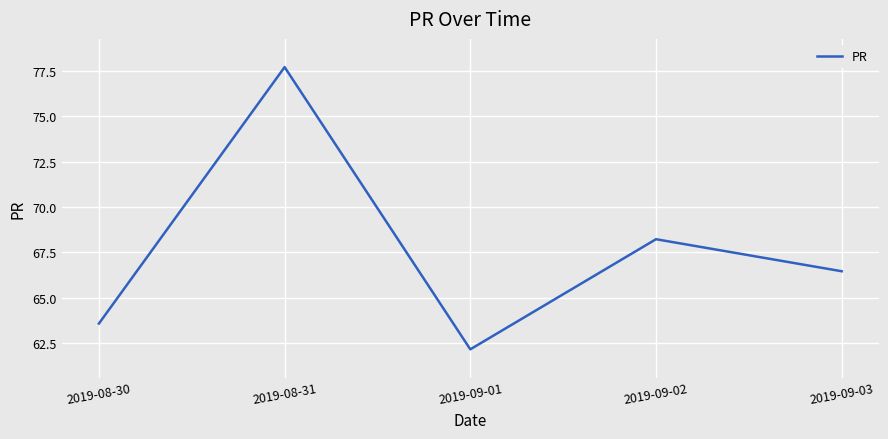

Reading right to left, transcribe all the data shown in this chart.

66.4	68.2	62.1	77.7	63.6